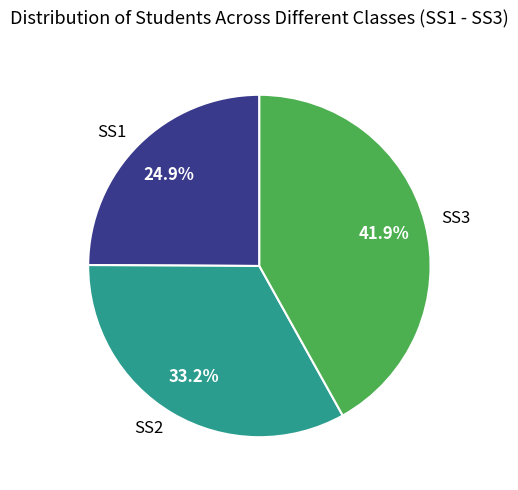

What is the largest slice in the pie chart?

SS3